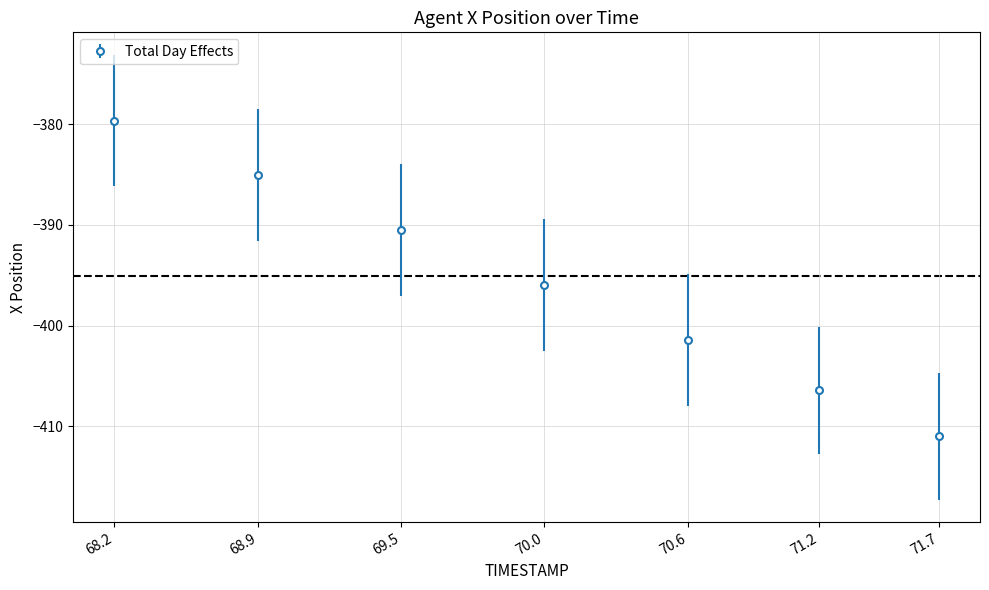

What position from the right is 70.6?

3